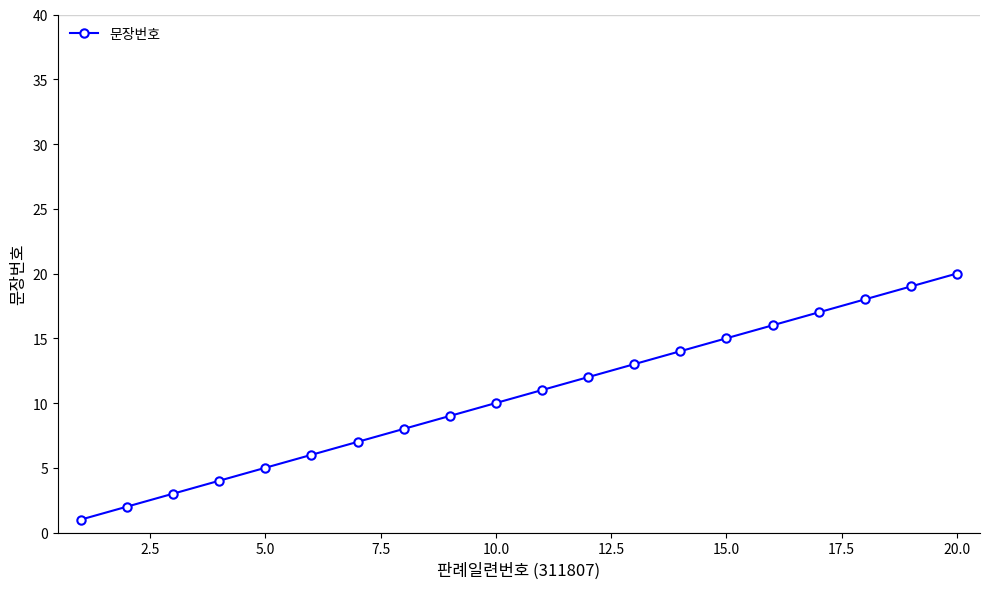

What is the value of the 10th point from the left?

10